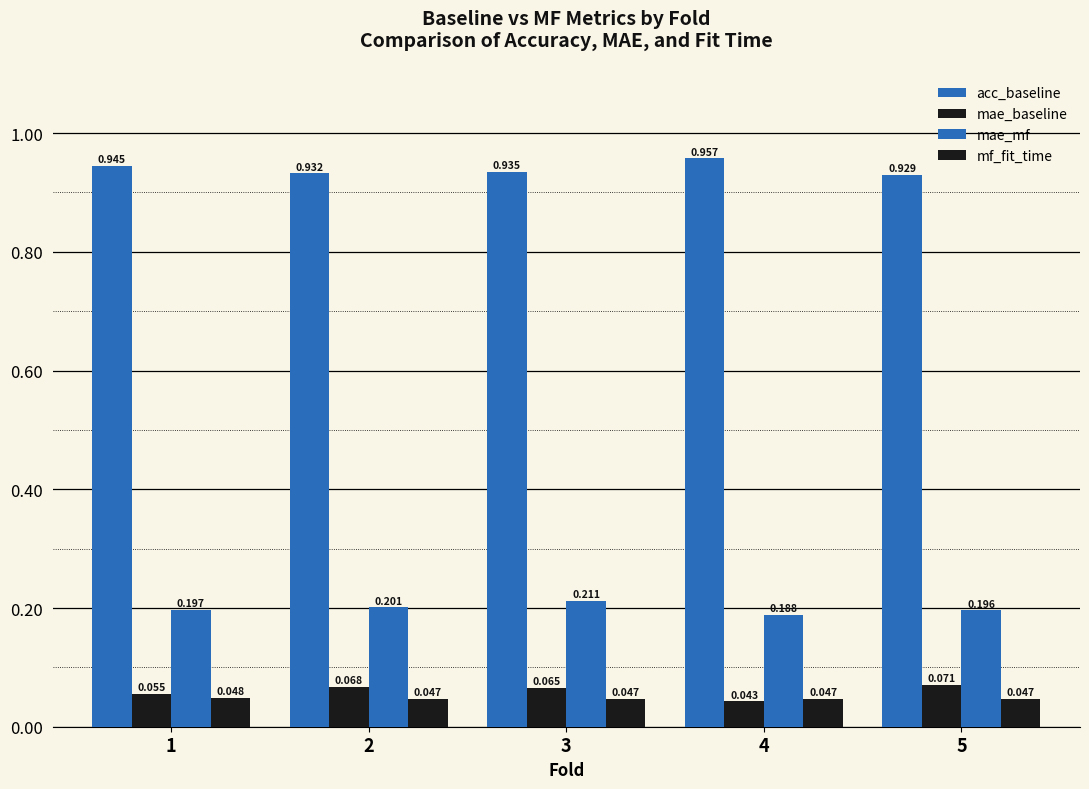

What is the sum of all acc_baseline values?

4.7